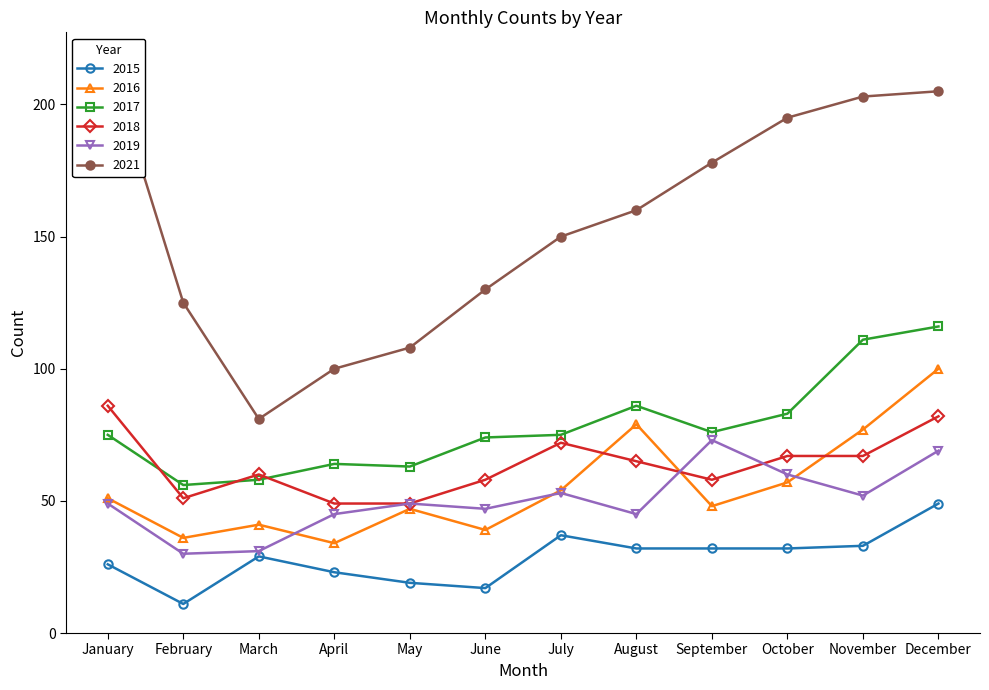

Reading left to right, extract all data points from this chart.

2015: January=26	February=11	March=29	April=23	May=19	June=17	July=37	August=32	September=32	October=32	November=33	December=49
2016: January=51	February=36	March=41	April=34	May=47	June=39	July=54	August=79	September=48	October=57	November=77	December=100
2017: January=75	February=56	March=58	April=64	May=63	June=74	July=75	August=86	September=76	October=83	November=111	December=116
2018: January=86	February=51	March=60	April=49	May=49	June=58	July=72	August=65	September=58	October=67	November=67	December=82
2019: January=49	February=30	March=31	April=45	May=49	June=47	July=53	August=45	September=73	October=60	November=52	December=69
2021: January=217	February=125	March=81	April=100	May=108	June=130	July=150	August=160	September=178	October=195	November=203	December=205